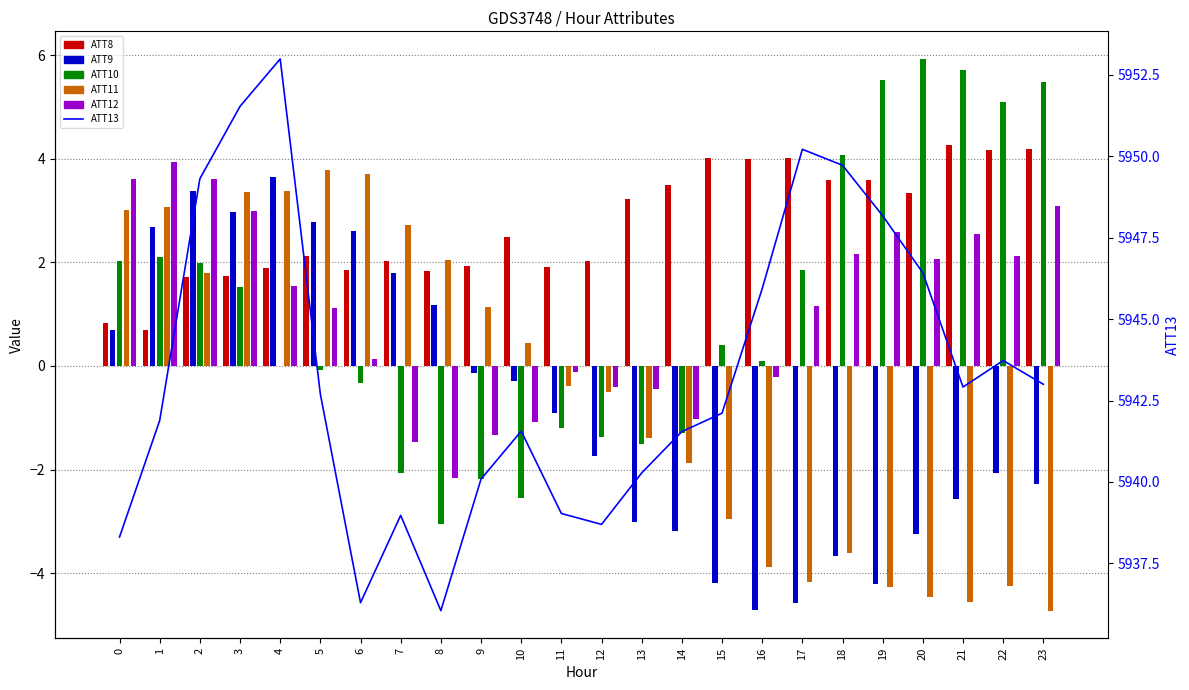

At which category is the sum across all series the highest?

3